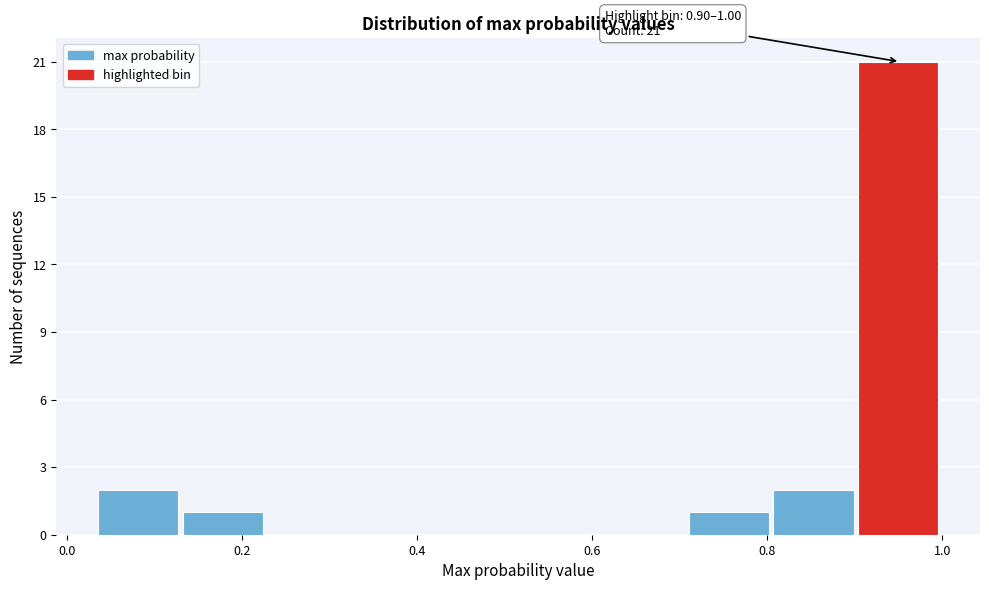

Which range on the x-axis has the tallest bar?

0.90 to 1.00